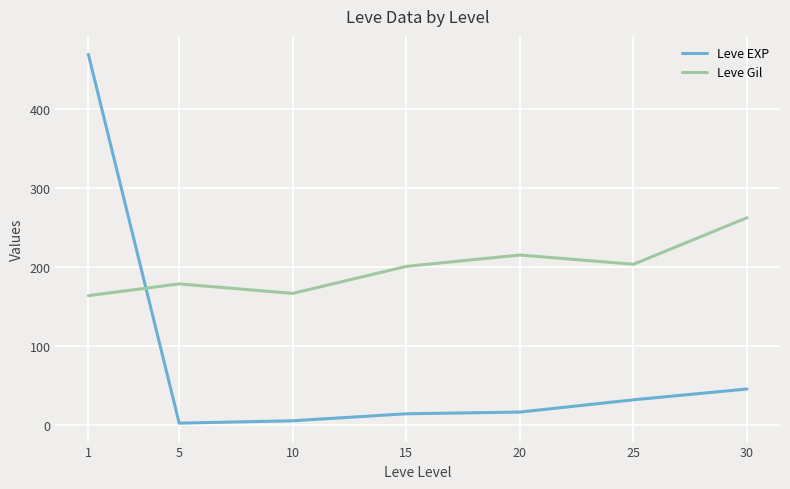

Reading left to right, what are all the values shown in this chart?

Leve EXP: 1=468.5	5=2.3	10=5.3	15=14.2	20=16.3	25=31.8	30=45.5
Leve Gil: 1=163.5	5=178.3	10=166.3	15=200.5	20=214.8	25=203.2	30=262.0